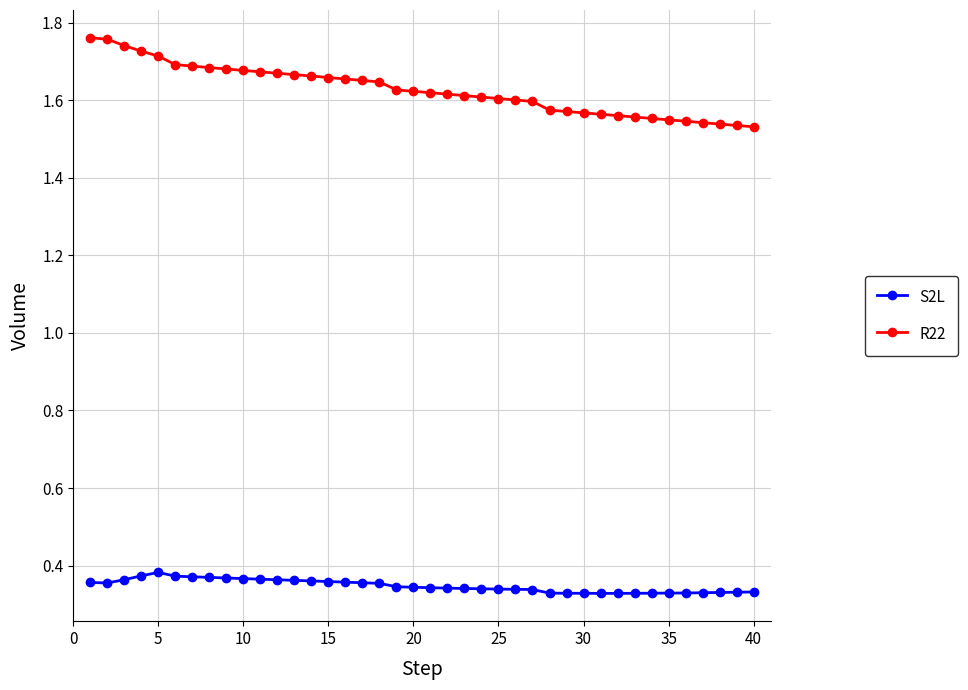

Does the chart have visible grid lines?

Yes